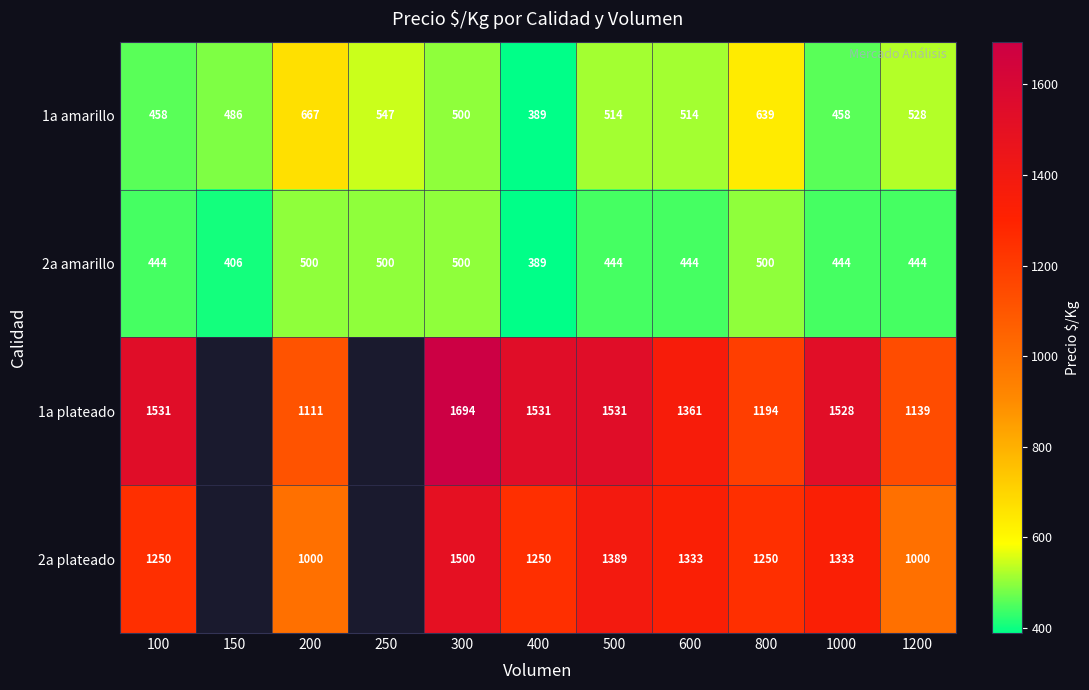

Is it true that 2a plateado equals 342 at 1200?

False